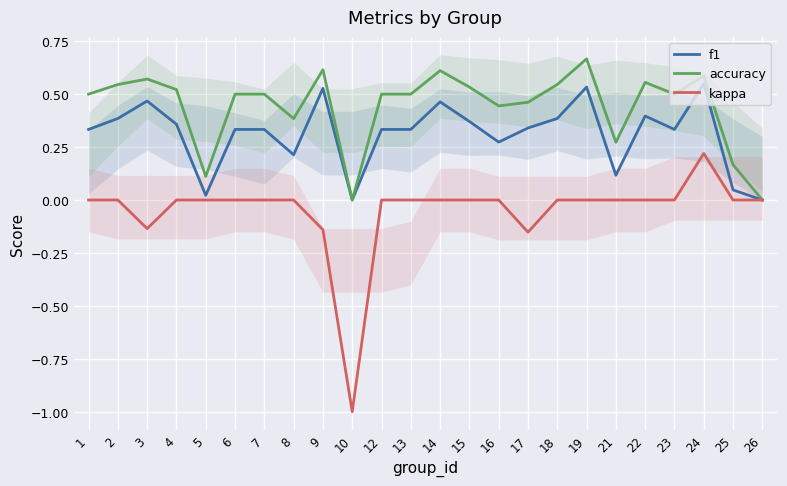

How many positive values does the accuracy series have?

22